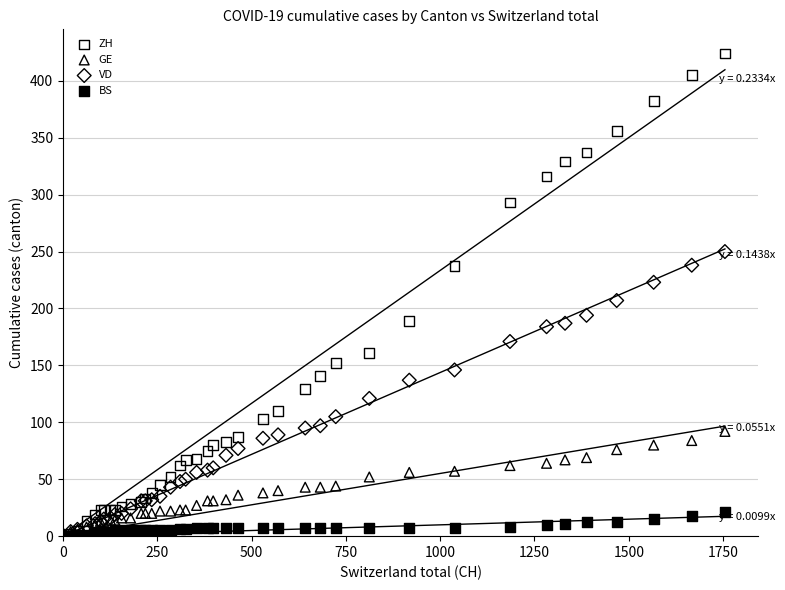

Which series has the widest spread of Y values?

ZH